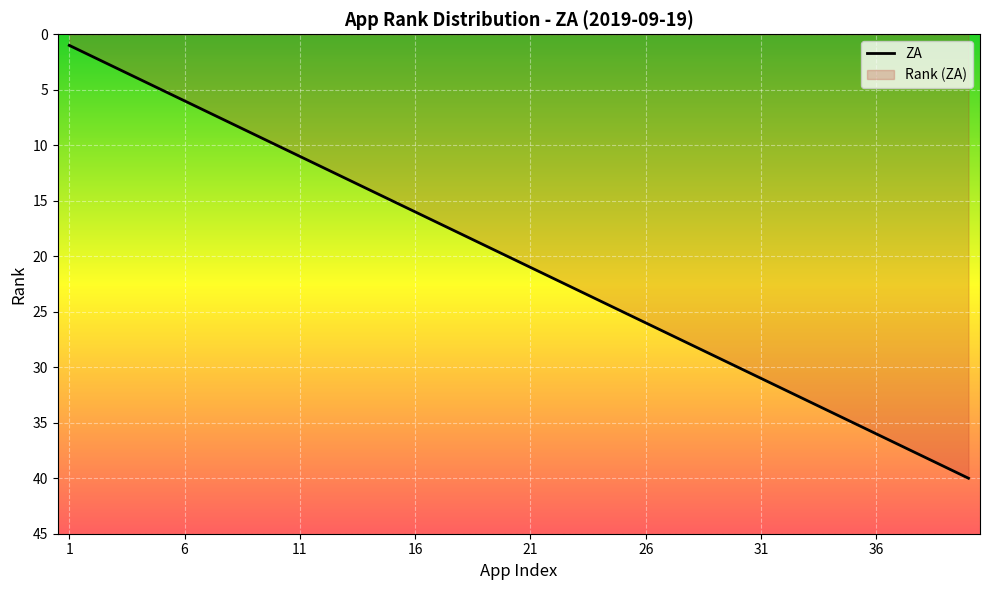

The value at 36 is 14. True or false?

False